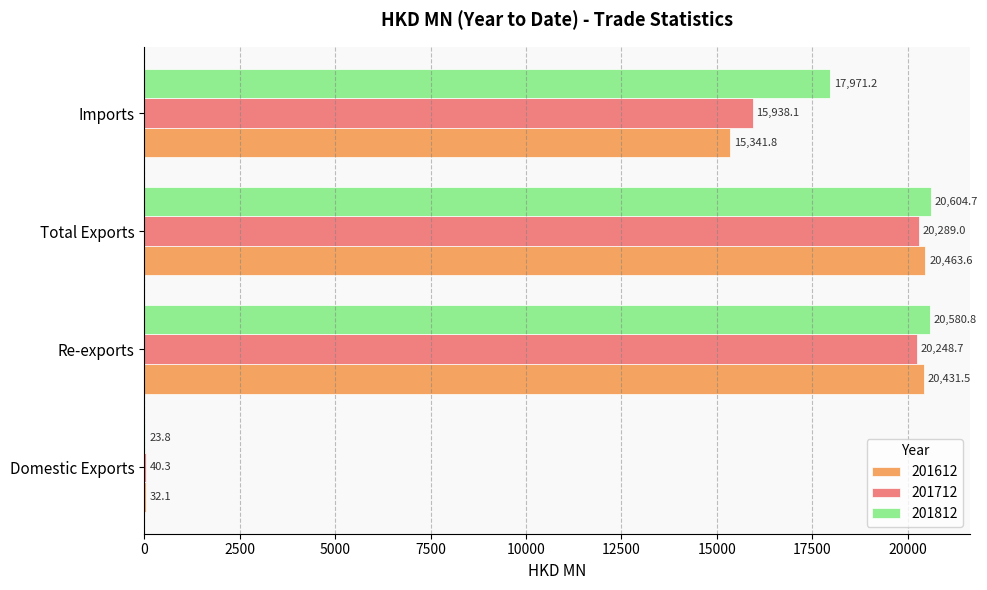

At which category is the sum across all series the highest?

Total Exports